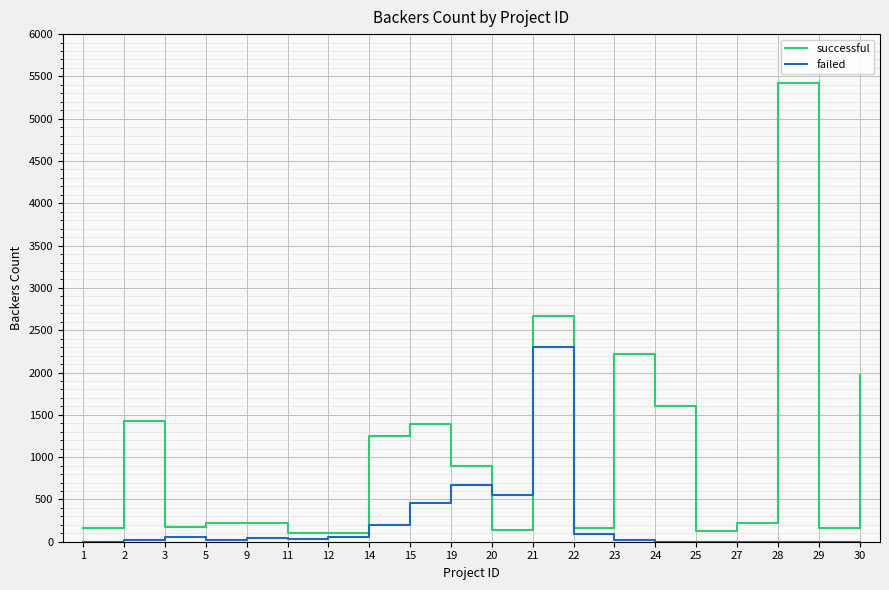

How many distinct data groups are displayed?

2